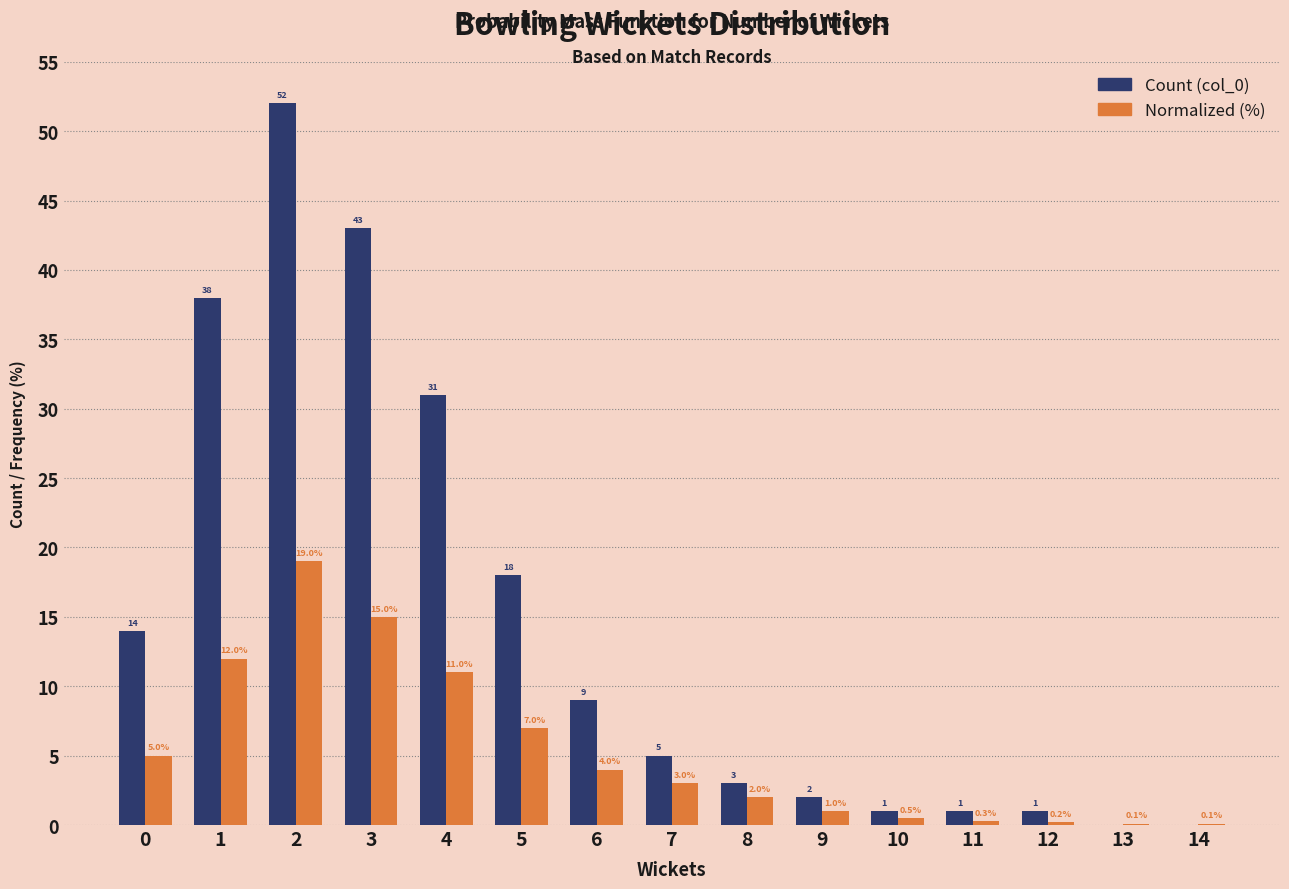

Reading left to right, extract all data points from this chart.

Count (col_0): 14.0	38.0	52.0	43.0	31.0	18.0	9.0	5.0	3.0	2.0	1.0	1.0	1.0	0.0	0.0
Normalized (%): 5.0	12.0	19.0	15.0	11.0	7.0	4.0	3.0	2.0	1.0	0.5	0.3	0.2	0.1	0.1